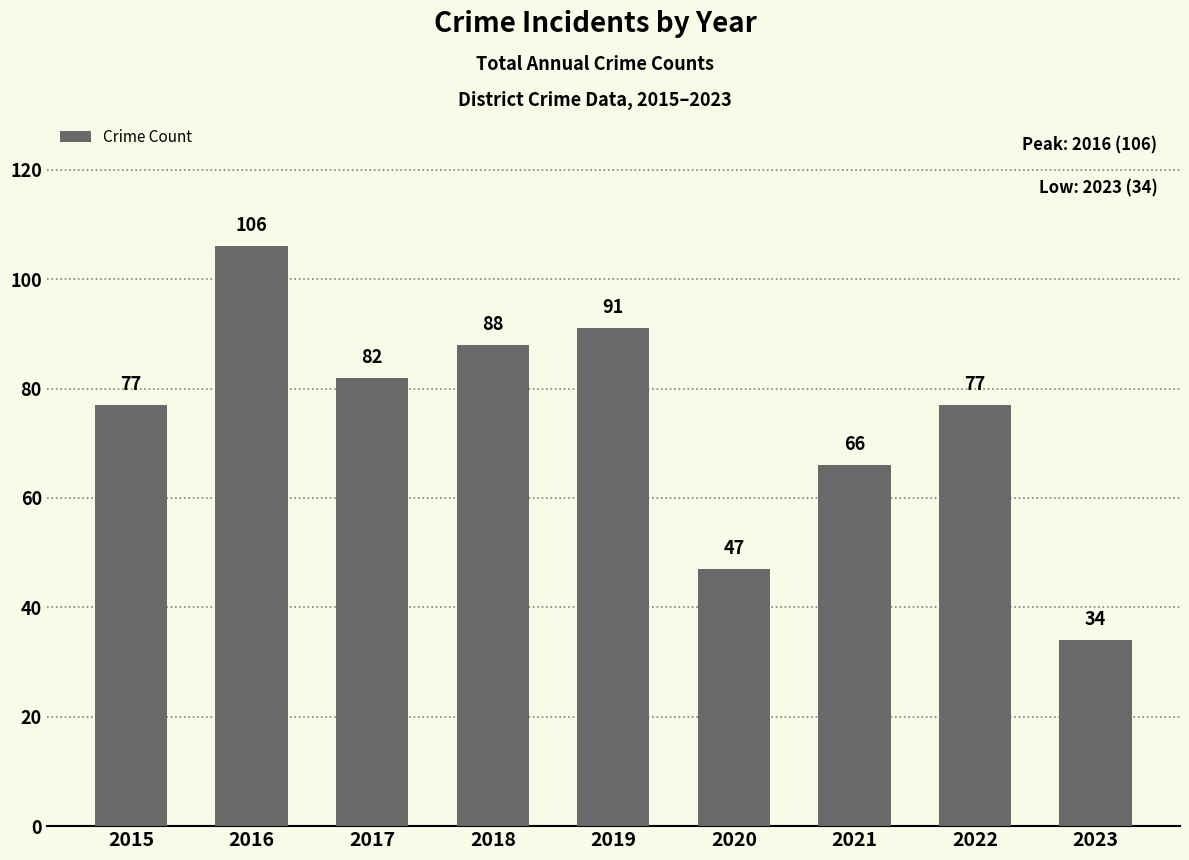

Which has a higher value, 2017 or 2023?

2017